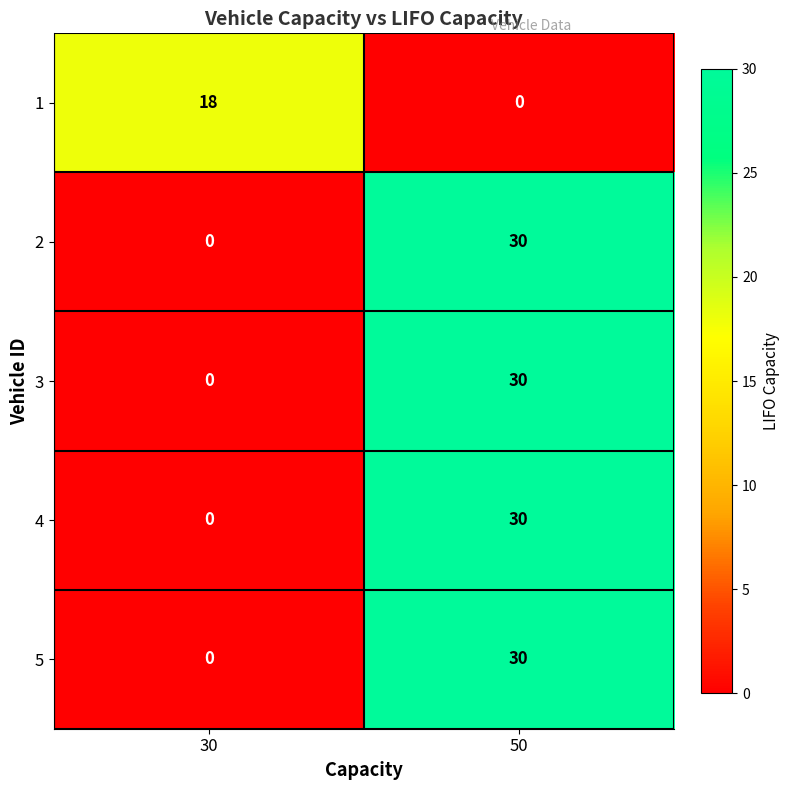

What is the total value across all series at 30?

18